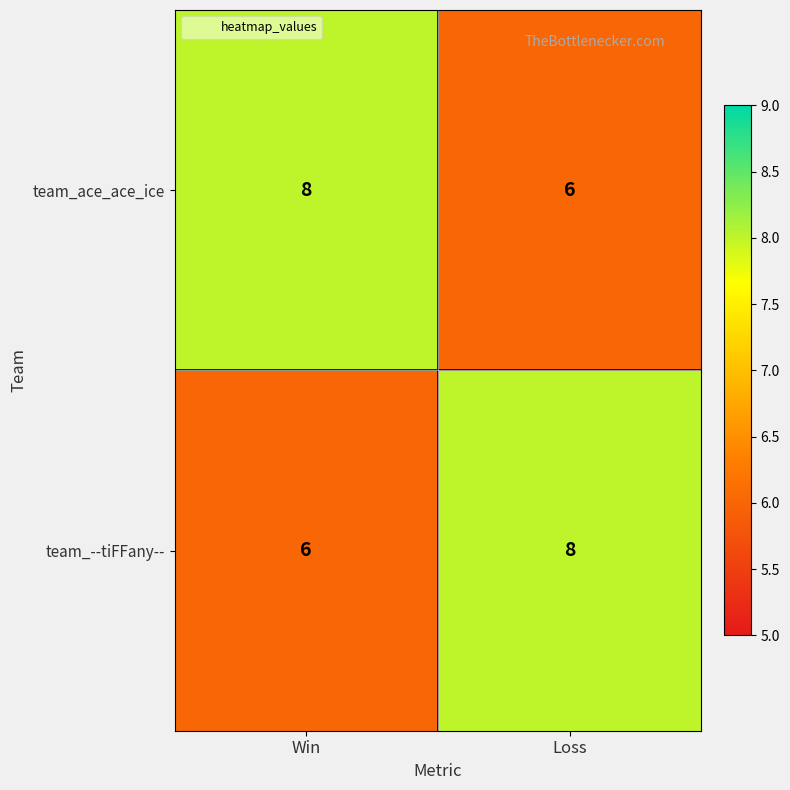

At Loss, list the series in order from smallest to largest.

team_ace_ace_ice, team_--tiFFany--